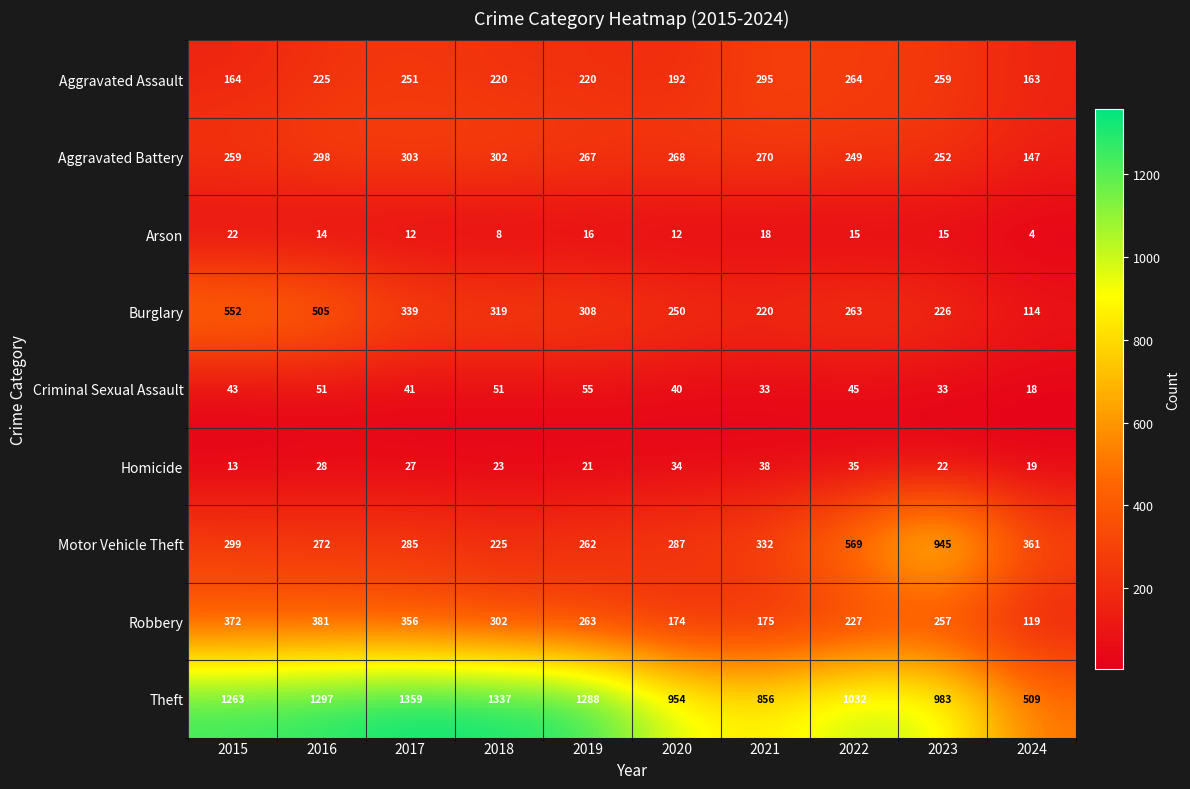

Rank the series at 2019 from lowest to highest value.

Arson, Homicide, Criminal Sexual Assault, Aggravated Assault, Motor Vehicle Theft, Robbery, Aggravated Battery, Burglary, Theft